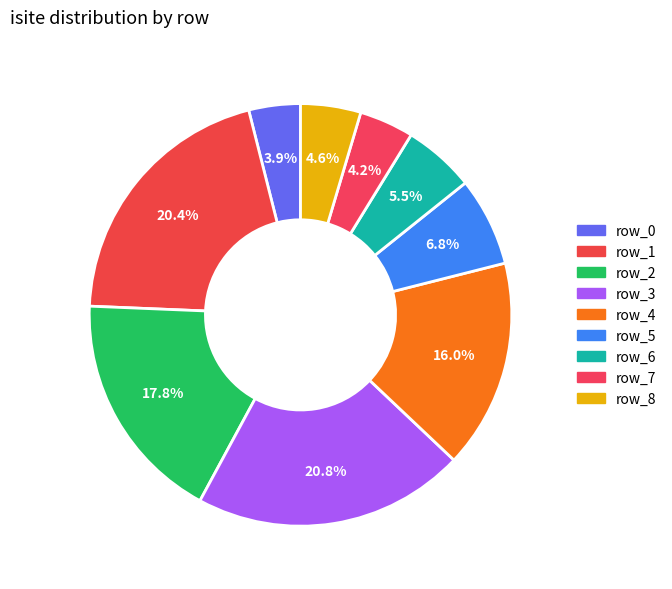

How many segments does this pie chart have?

9